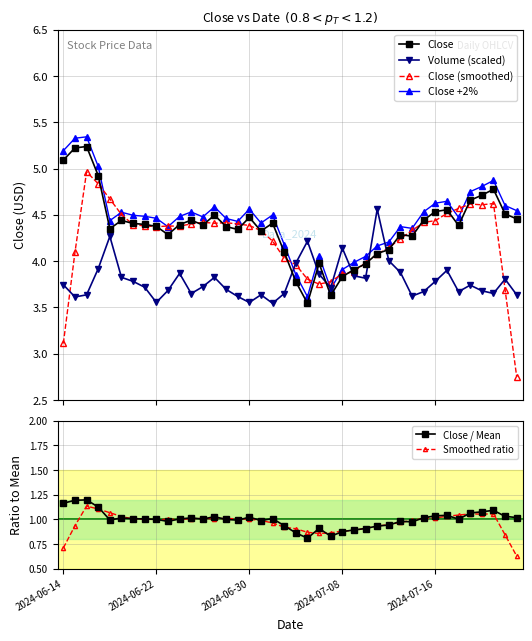

What is the sum of all Close / Mean values?

40.0